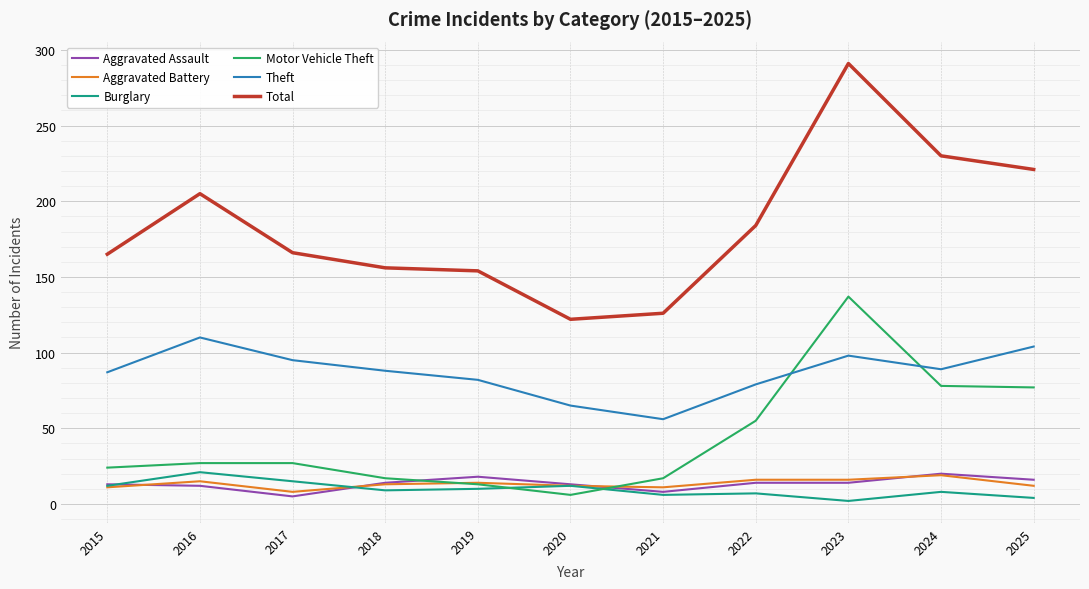

What is the greatest value displayed?

291